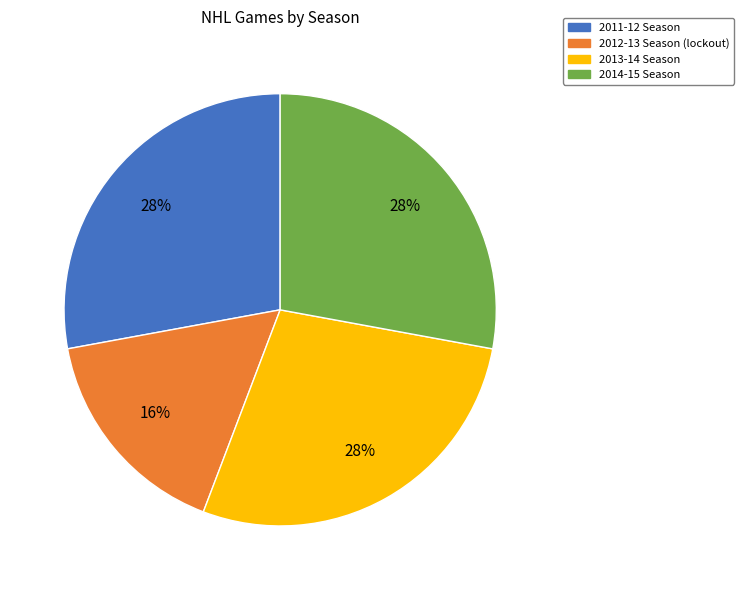

How many slices are in this pie chart?

4